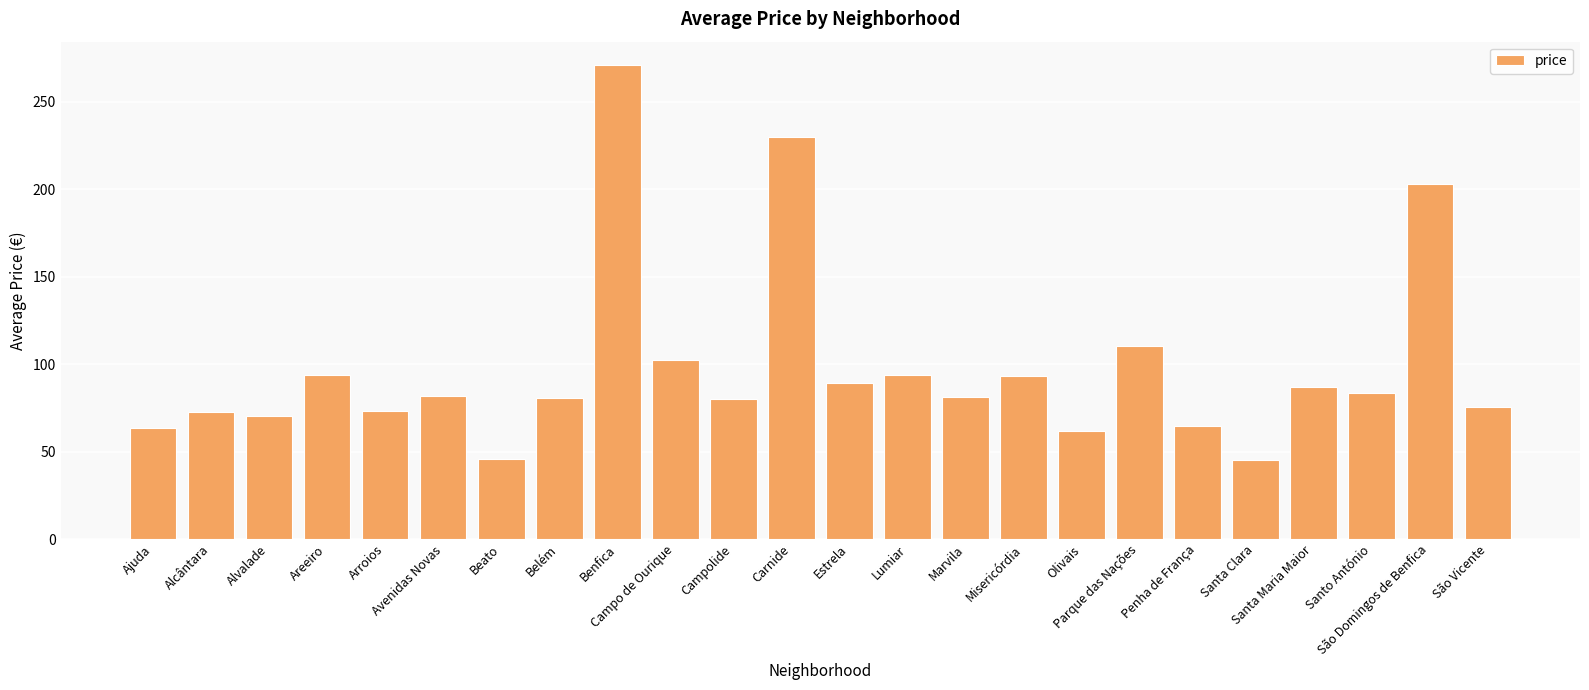

What is the value of the 16th bar from the left?

93.1